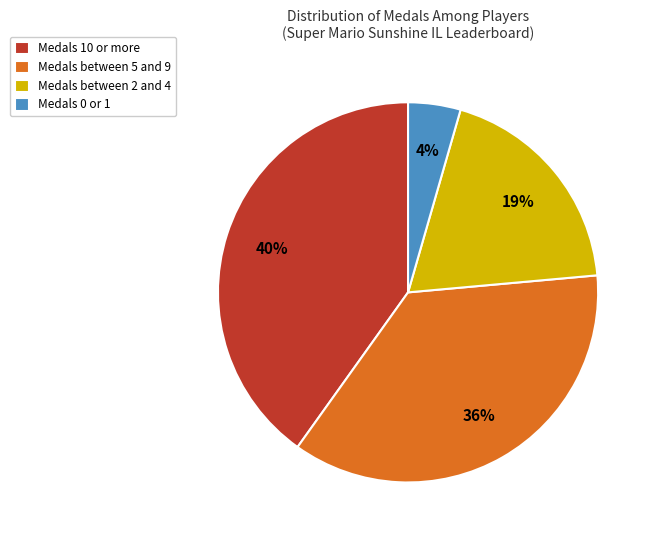

To the nearest percent, what is the average slice percentage?

25%